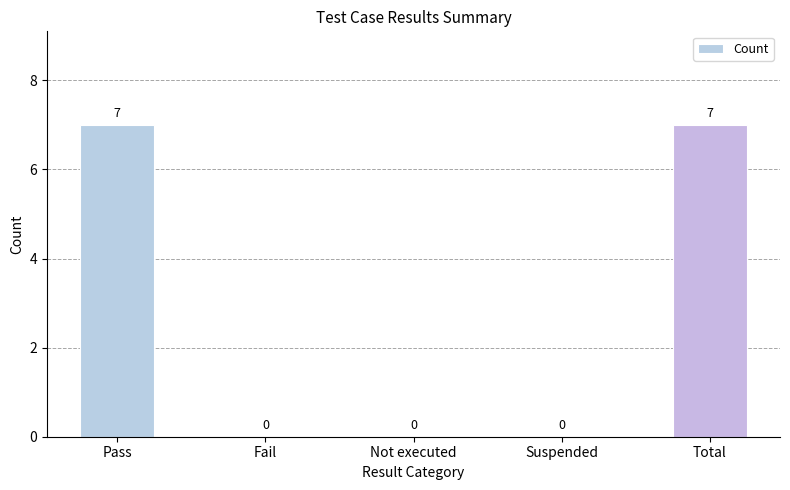

True or false: the data shows 3 at Total.

False